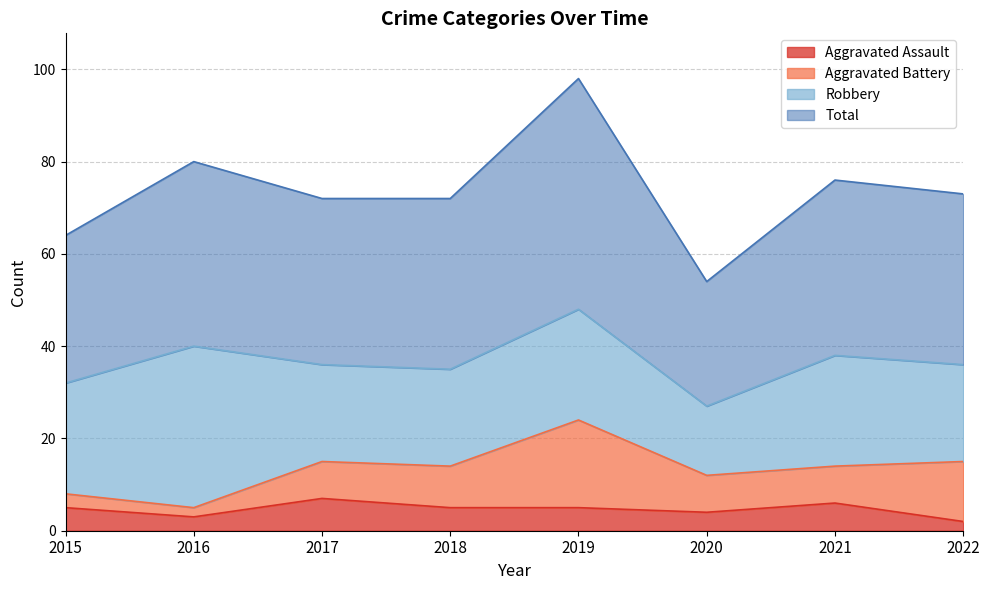

True or false: Aggravated Assault and Total cross at least once.

False